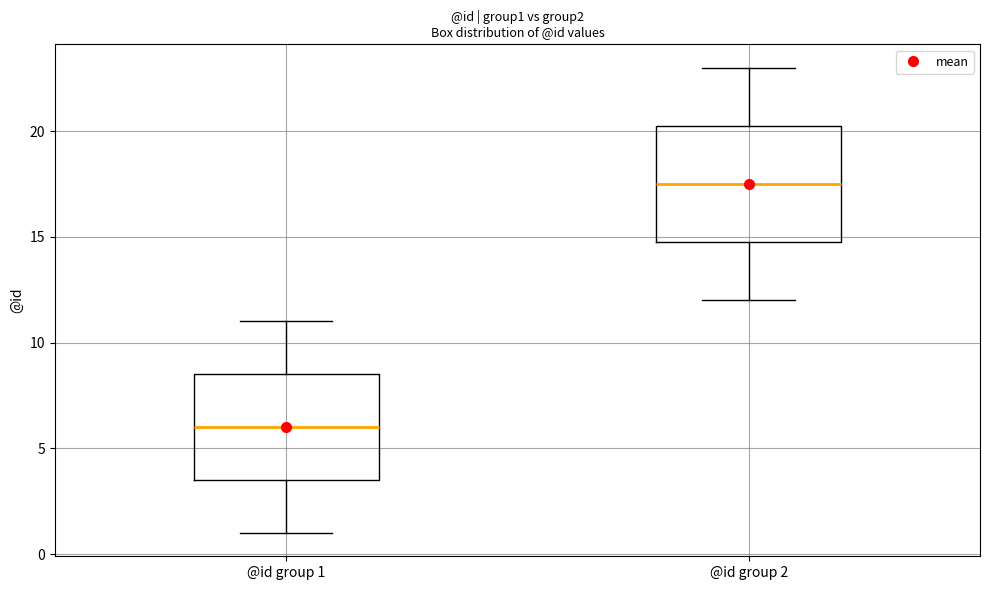

Where does the median line of the box for @id group 1 sit on the y-axis? The values are not printed on the chart, so give them approximately, as read against the axis.

6.0